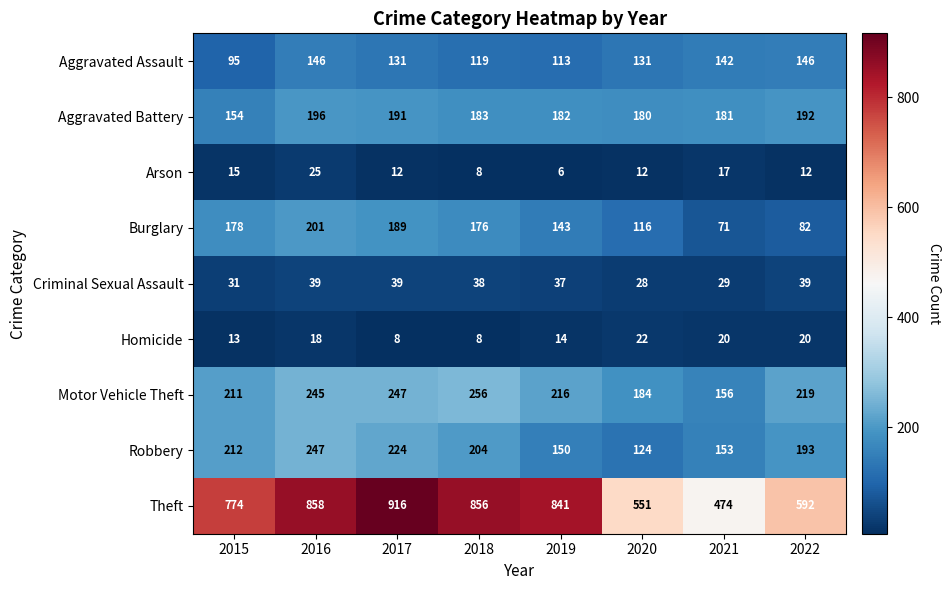

How many series are shown in this chart?

9